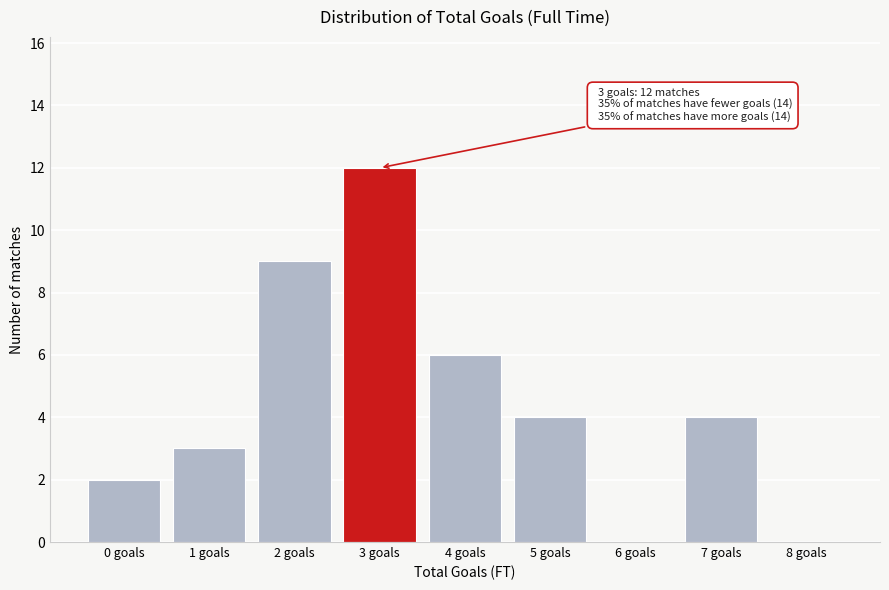

Reading left to right, list all the values displayed in this chart.

0 goals=2	1 goals=3	2 goals=9	3 goals=12	4 goals=6	5 goals=4	6 goals=0	7 goals=4	8 goals=0